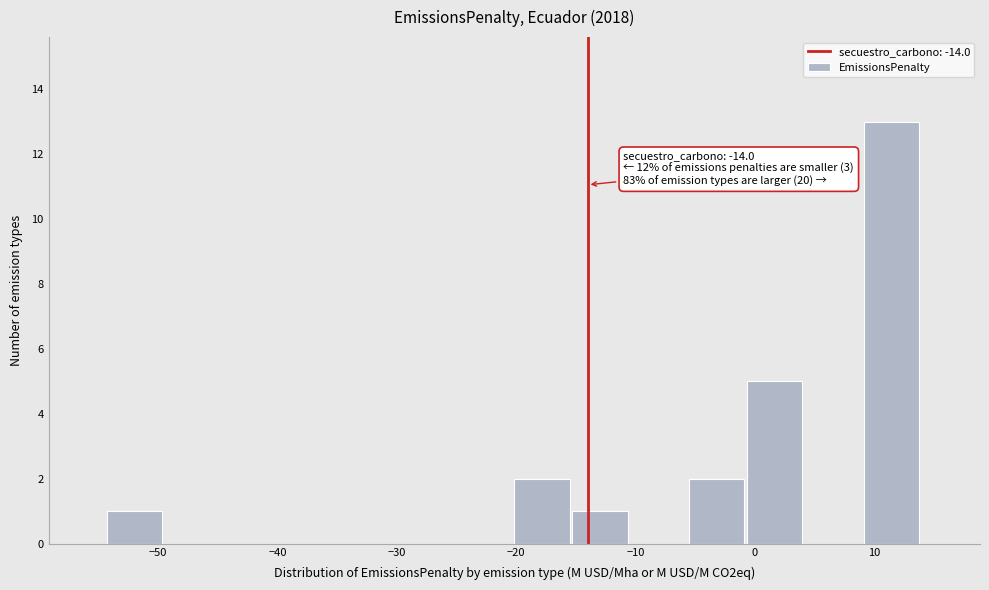

Which range on the x-axis has the tallest bar?

9 to 14